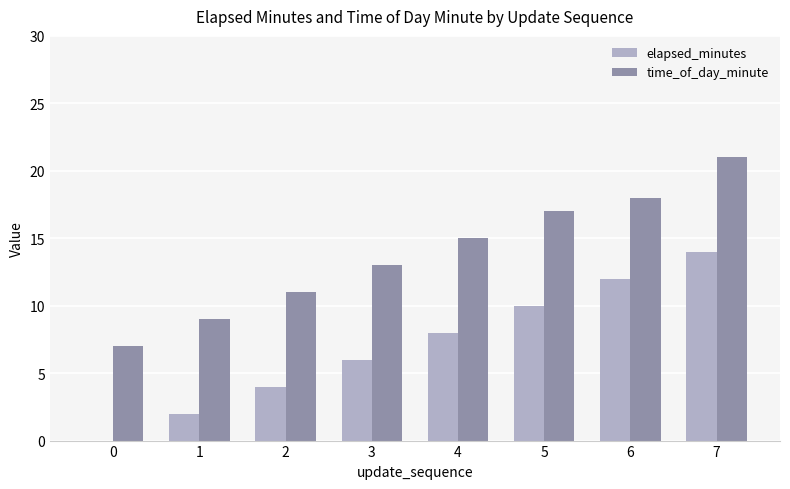

What is the sum of the elapsed_minutes values at 5 and 1?

12